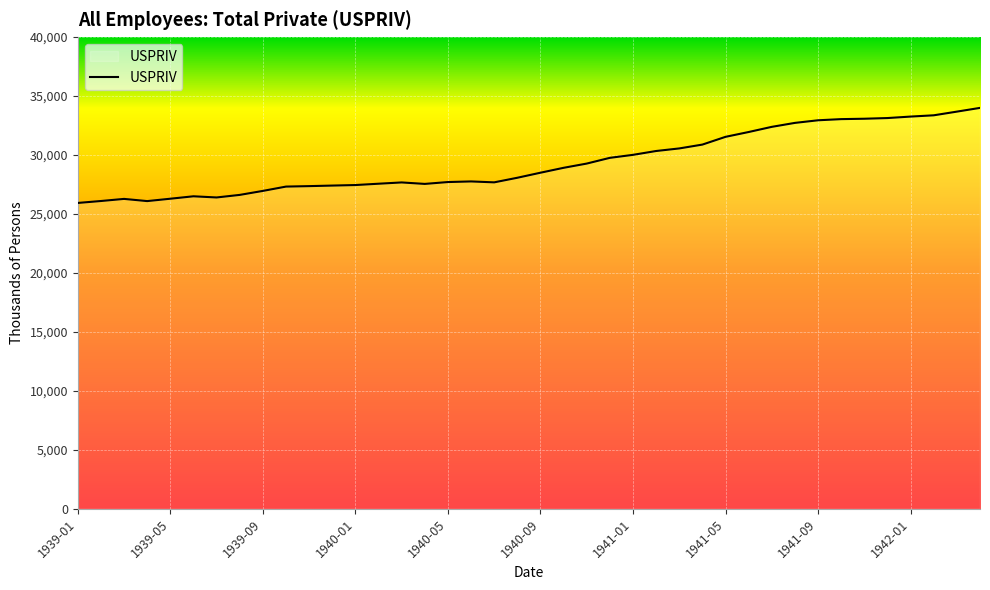

What is the difference between the maximum and minimum values?

8060